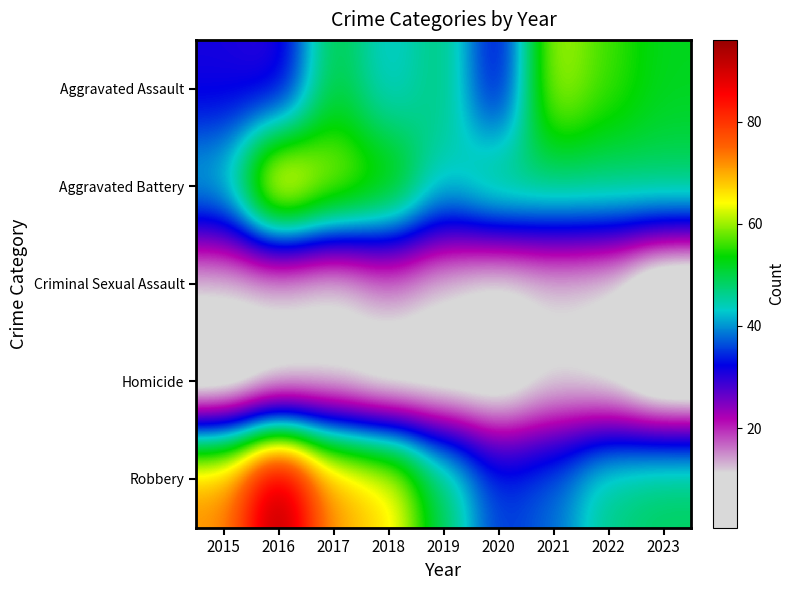

Which has a higher value, 2018 or 2021?

2021